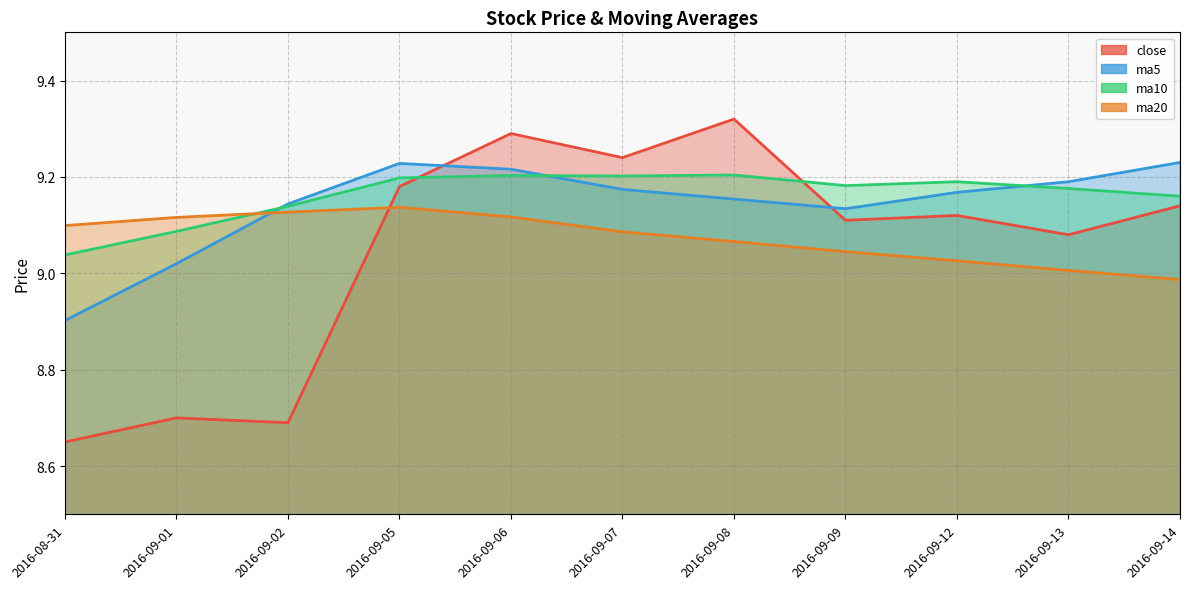

The ma5 series shows 2.5 at 2016-08-31. True or false?

False